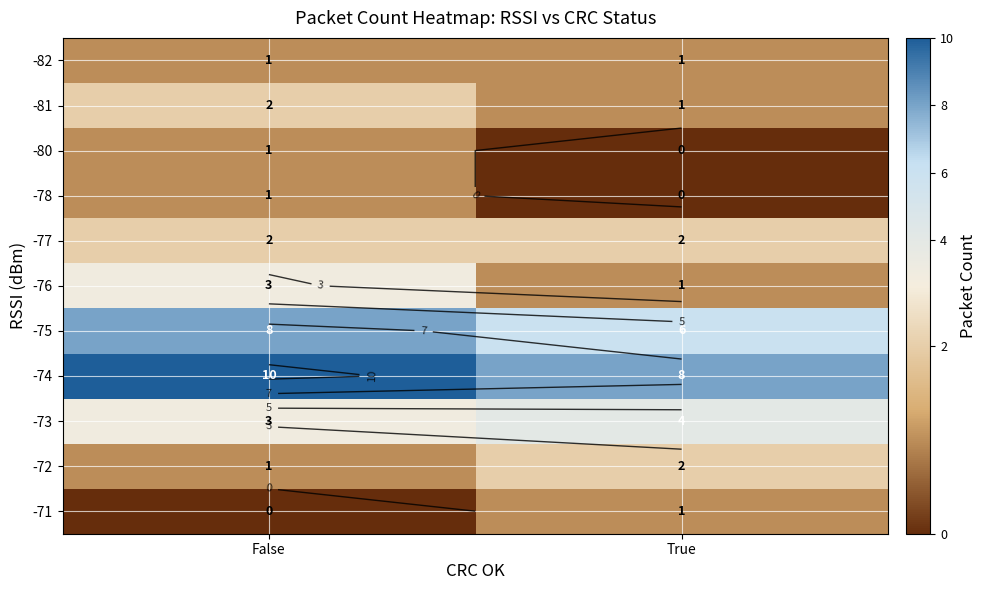

How many categories are shown in the chart?

2